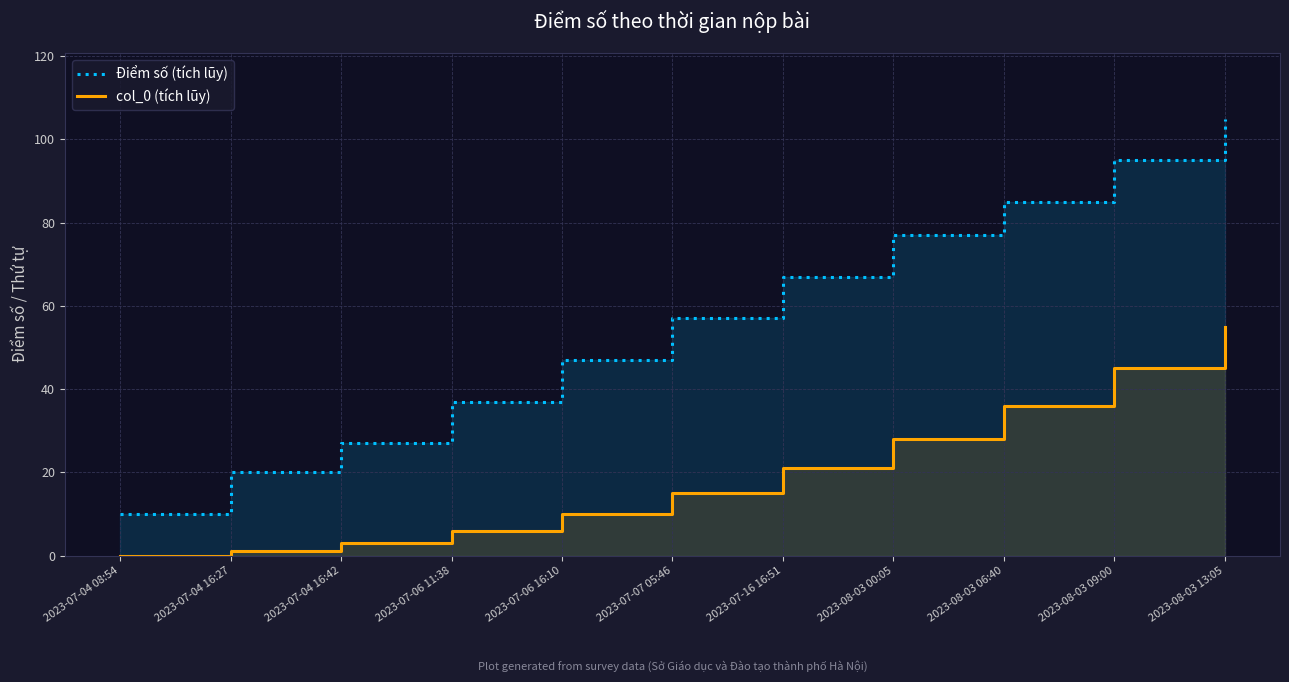

Reading left to right, list all the values displayed in this chart.

Điểm số (tích lũy): 10	20	27	37	47	57	67	77	85	95	105
col_0 (tích lũy): 0	1	3	6	10	15	21	28	36	45	55